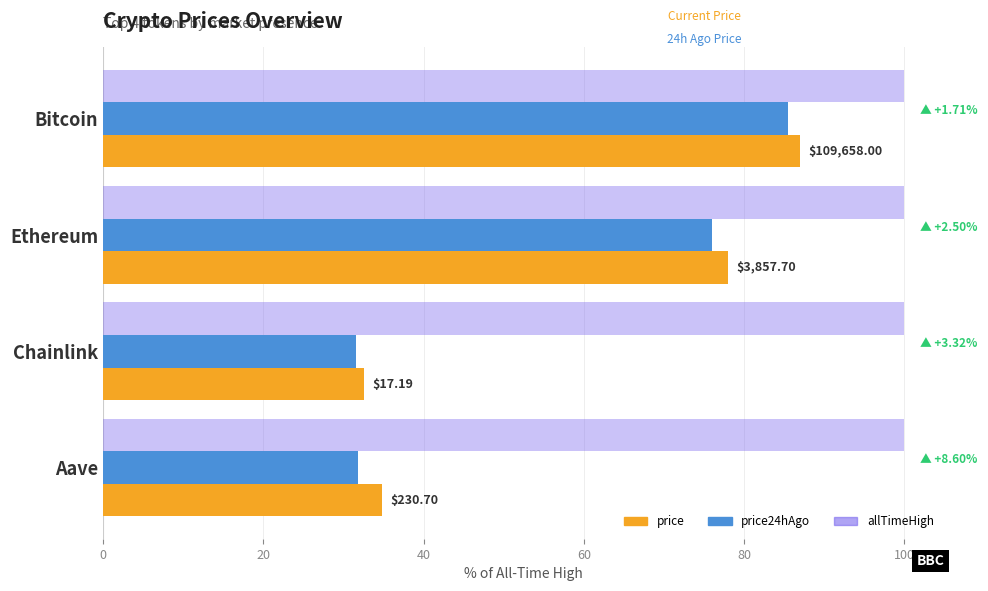

What is the average value of the price24hAgo series?

56.2